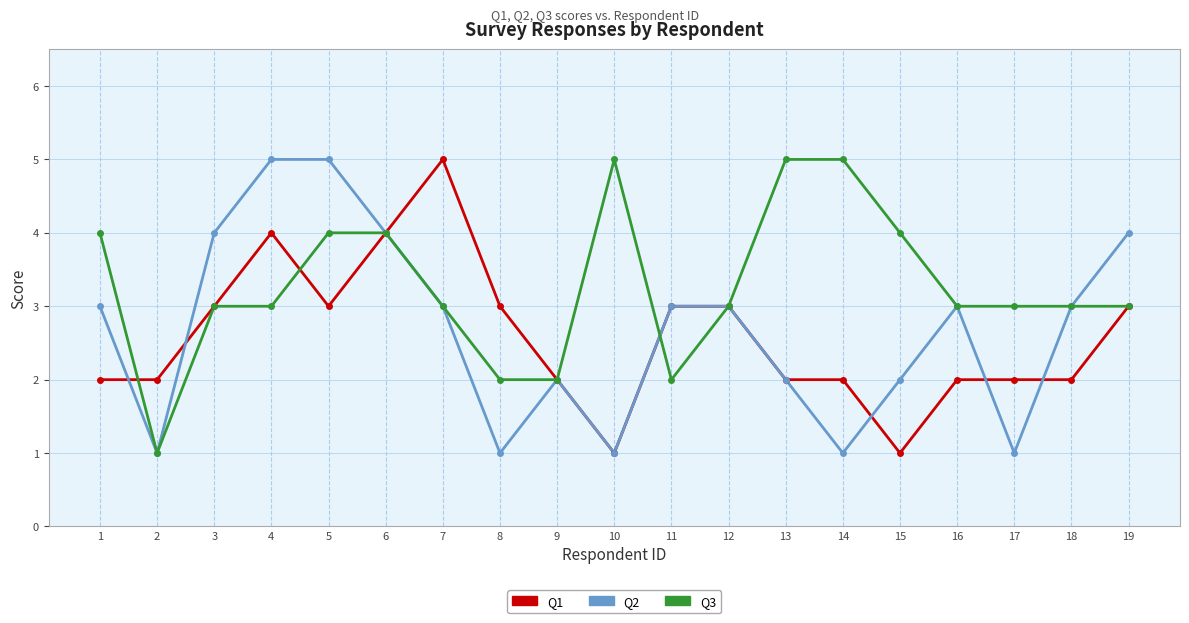

Where do Q1 and Q2 first cross each other?

1 and 2